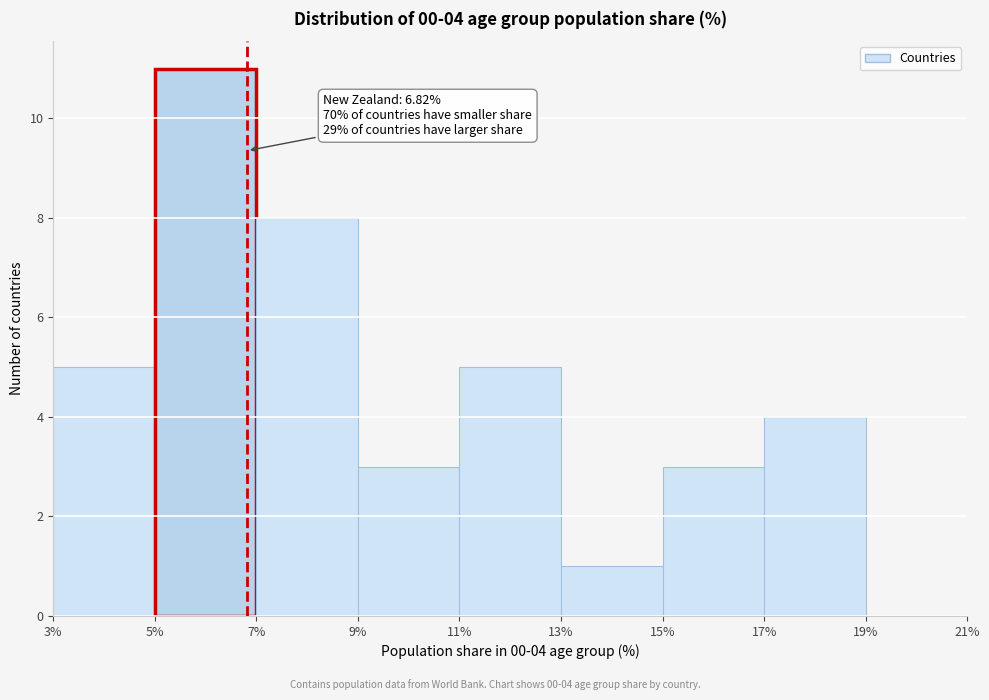

Over which range of the x-axis is the bar tallest?

5% to 7%